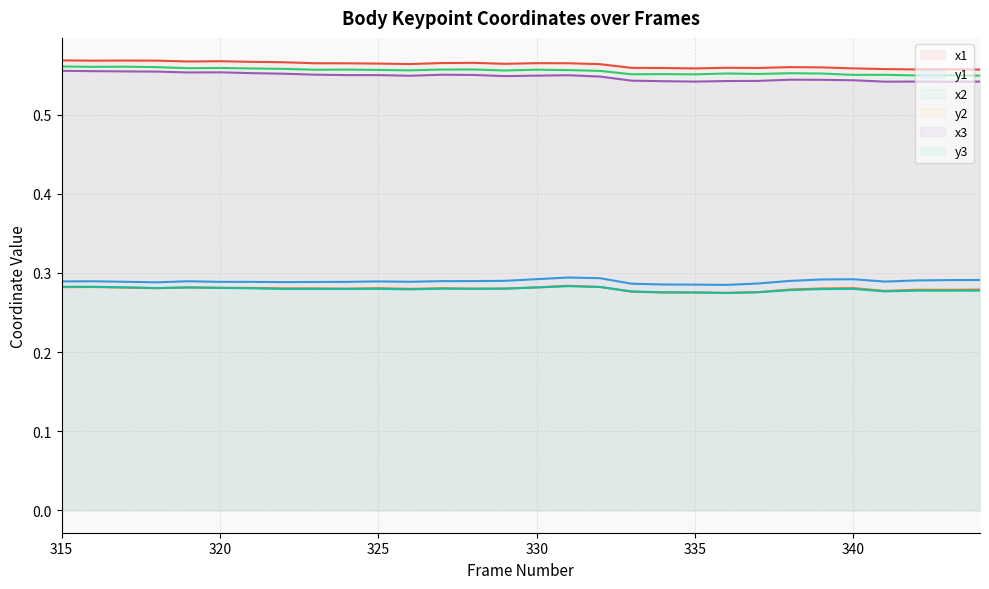

What is the greatest value displayed?

0.6